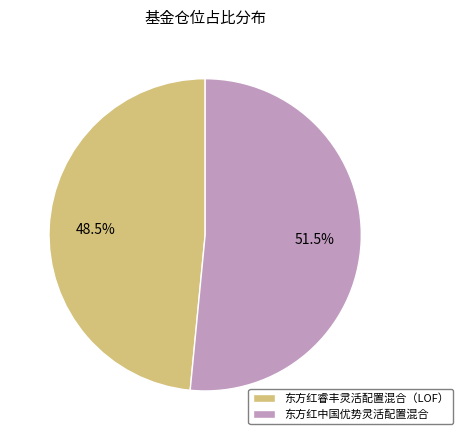

To the nearest percent, what is the difference between the 东方红睿丰灵活配置混合（LOF） and 东方红中国优势灵活配置混合 slice percentages?

3%